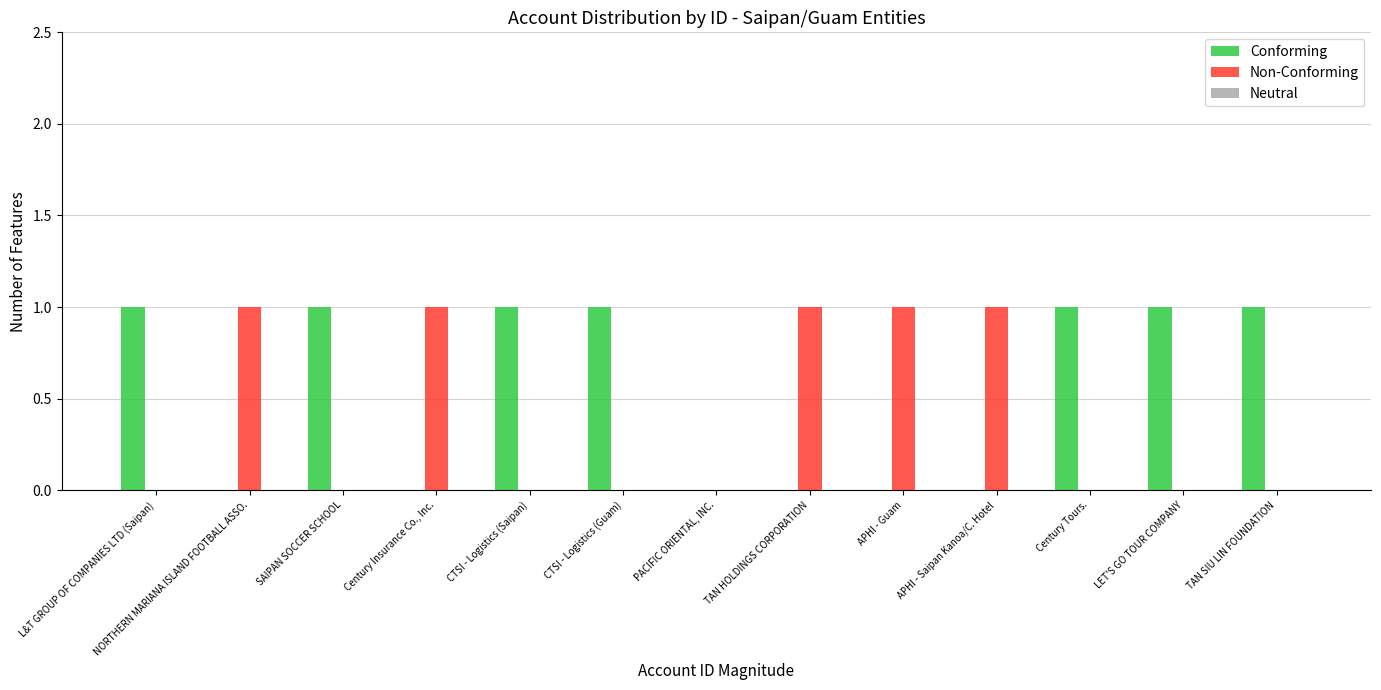

The Non-Conforming series shows -1 at TAN SIU LIN FOUNDATION. True or false?

False